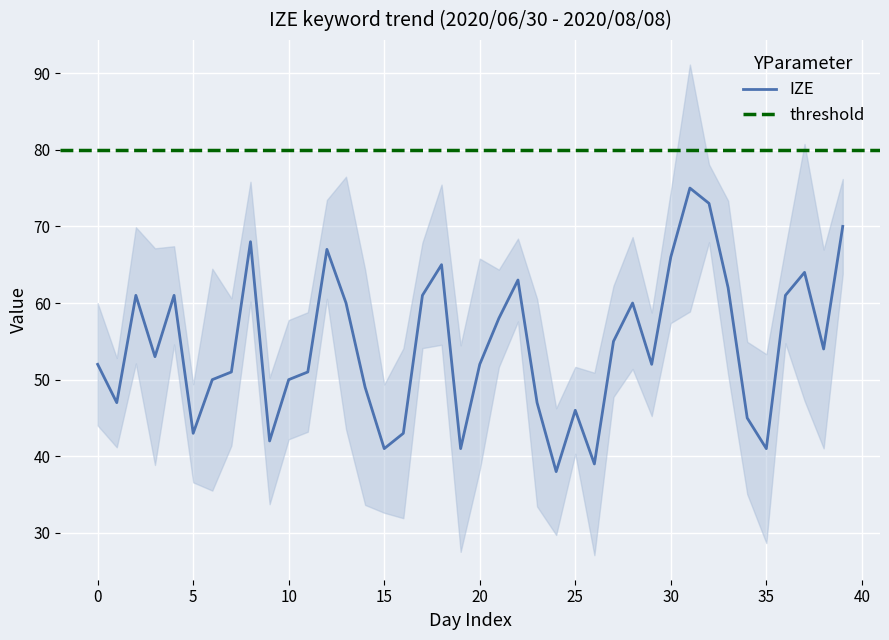

The IZE series shows 67 at 5. True or false?

False